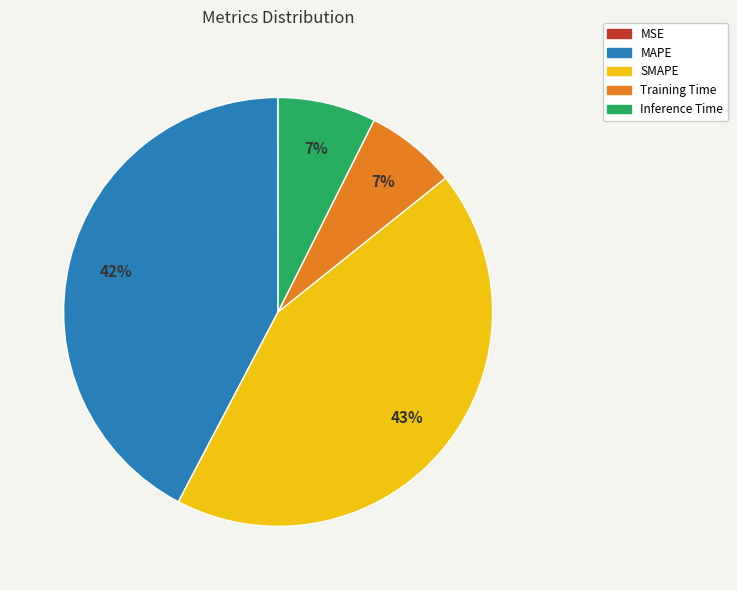

To the nearest percent, what is the difference between the MAPE and Inference Time slice percentages?

35%